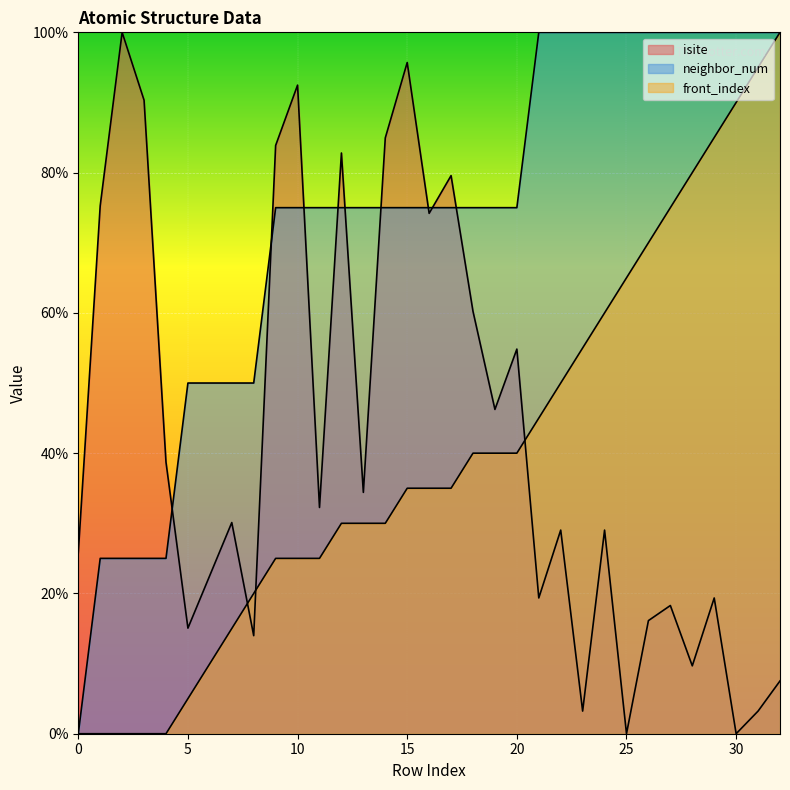

How many distinct data groups are displayed?

3